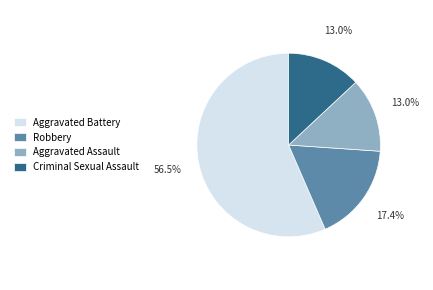

What is the largest slice in the pie chart?

Aggravated Battery